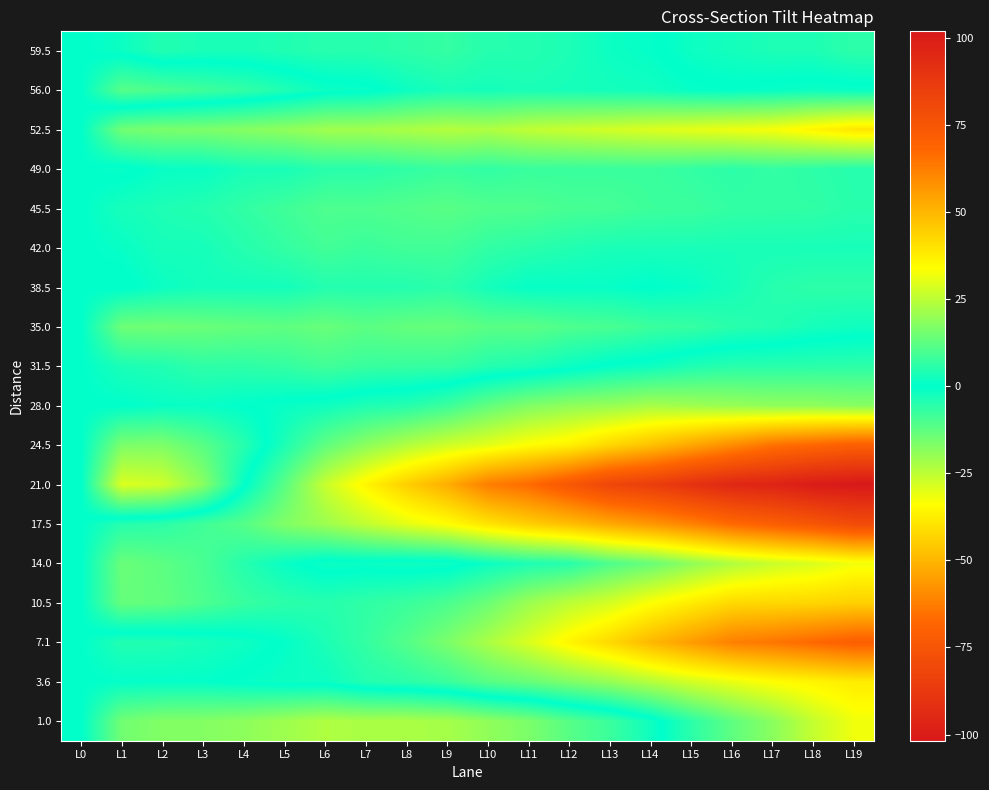

What is the smallest value displayed?

-101.8